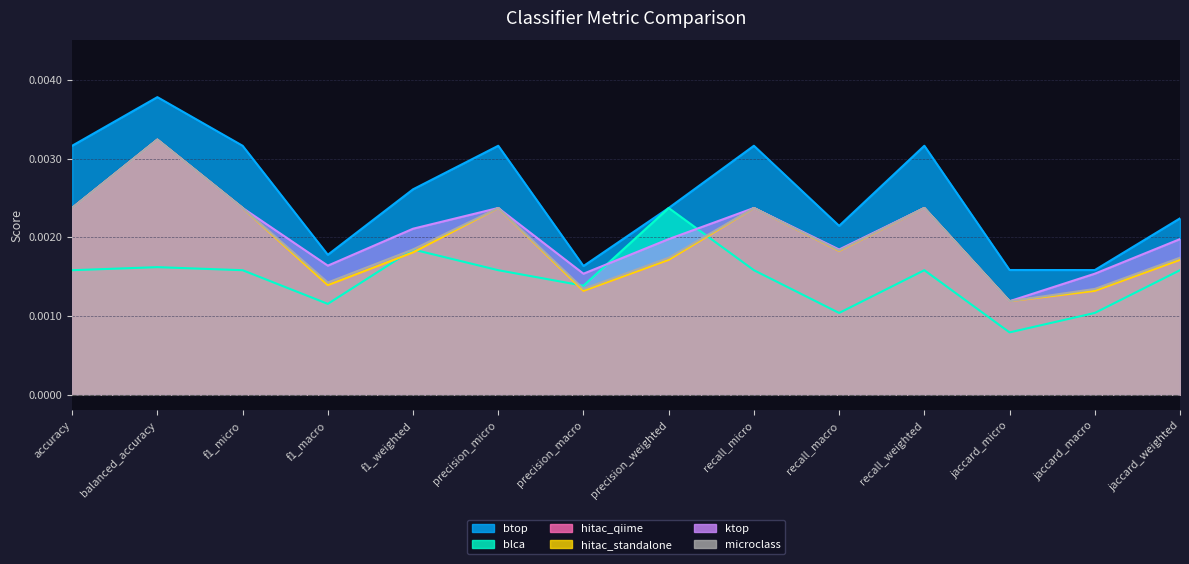

How many lines are shown in the chart?

6